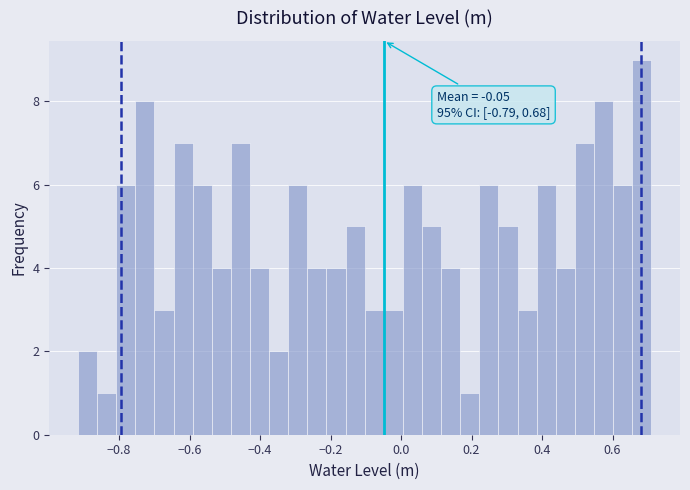

Around what value on the x-axis is the tallest bar? Give the approximate position of its centre, as read against the axis.

0.68